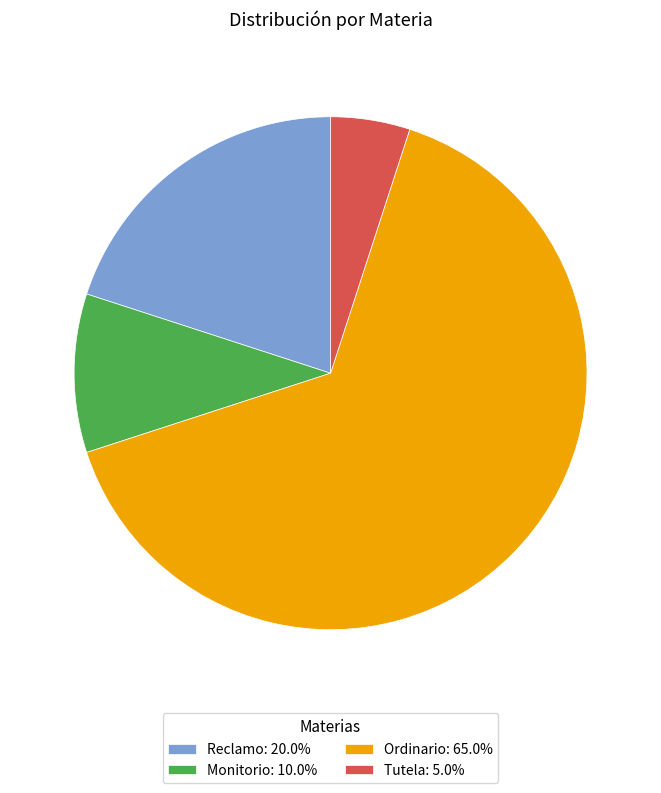

How many slices are in this pie chart?

4